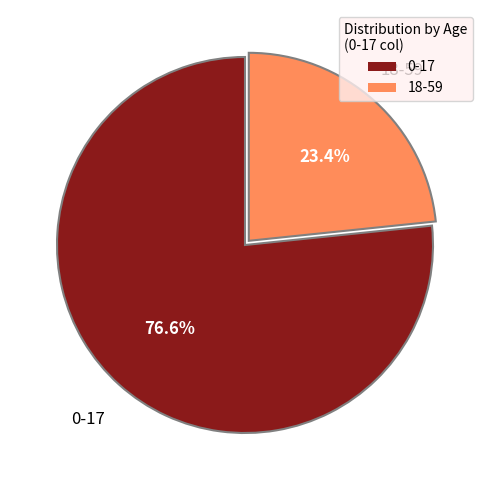

What portion of the pie excludes 18-59?

76.6%